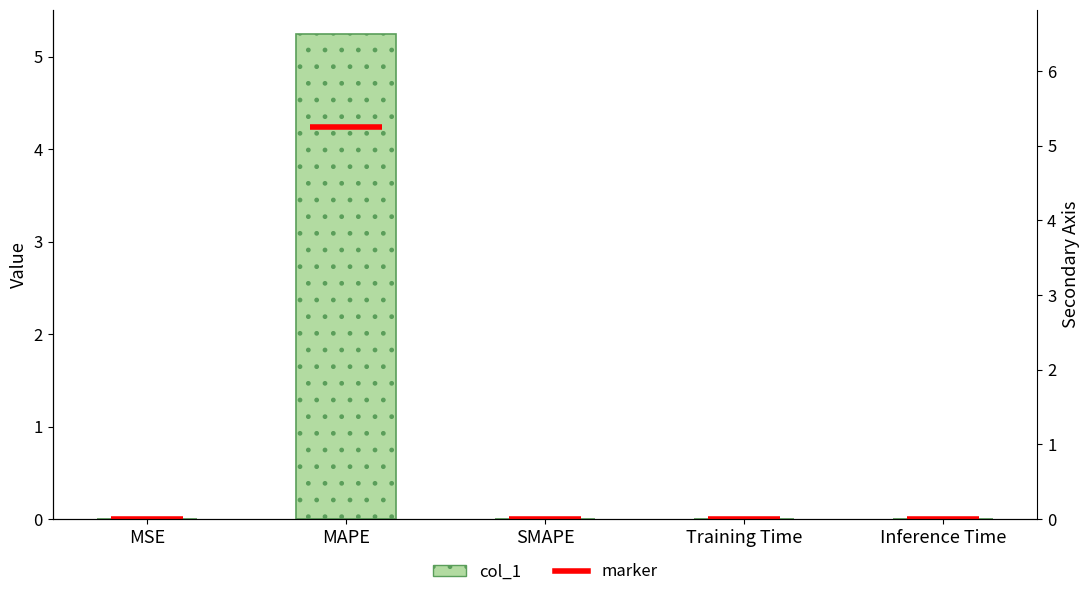

Rank the categories by value from lowest to highest.

SMAPE, MSE, Training Time, Inference Time, MAPE